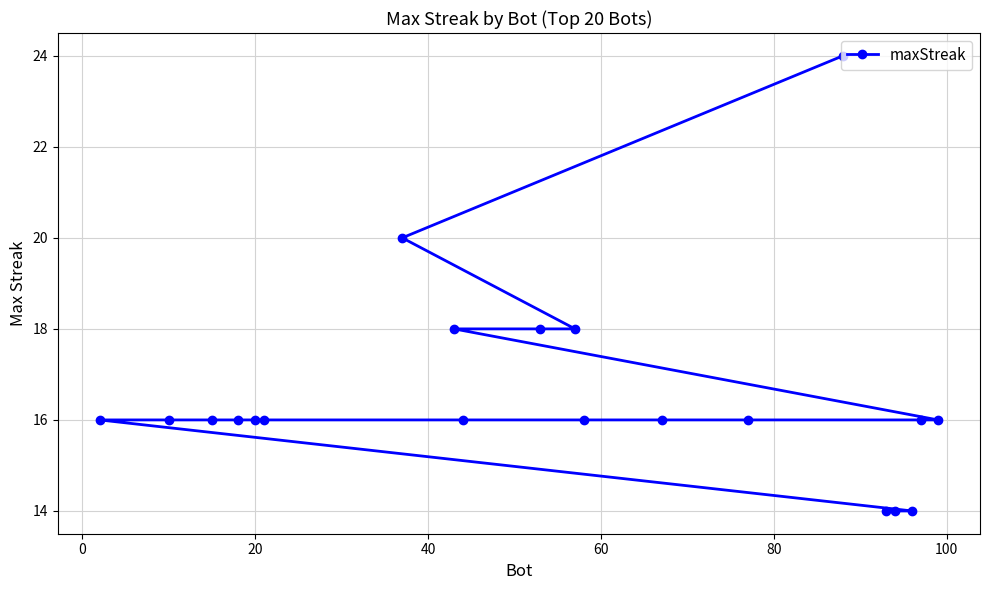

What is the maximum value shown in the chart?

24